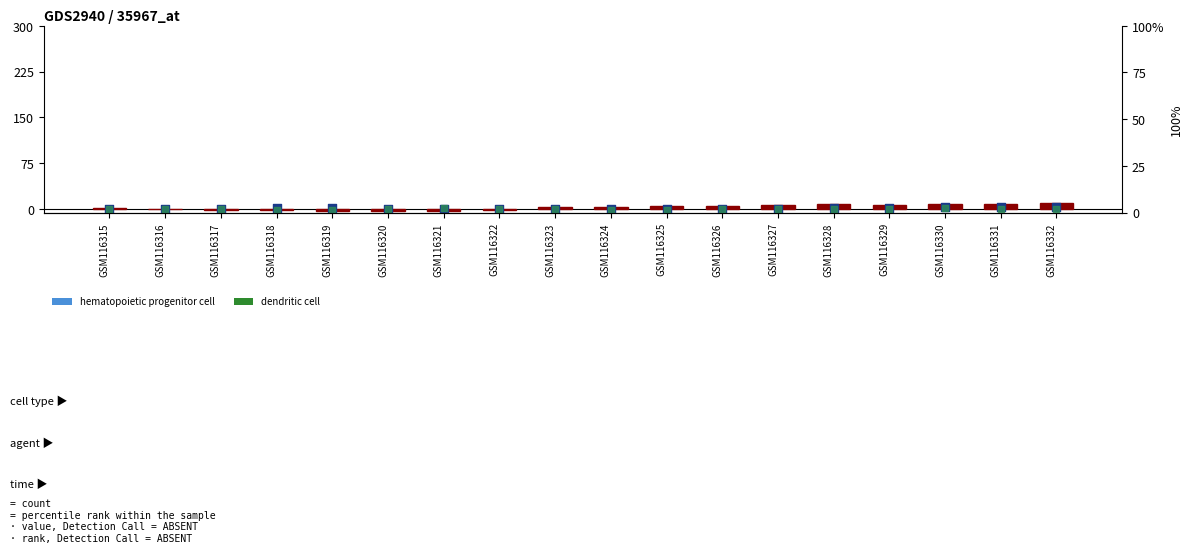

What is the total value across all series at GSM116321?

-2.3